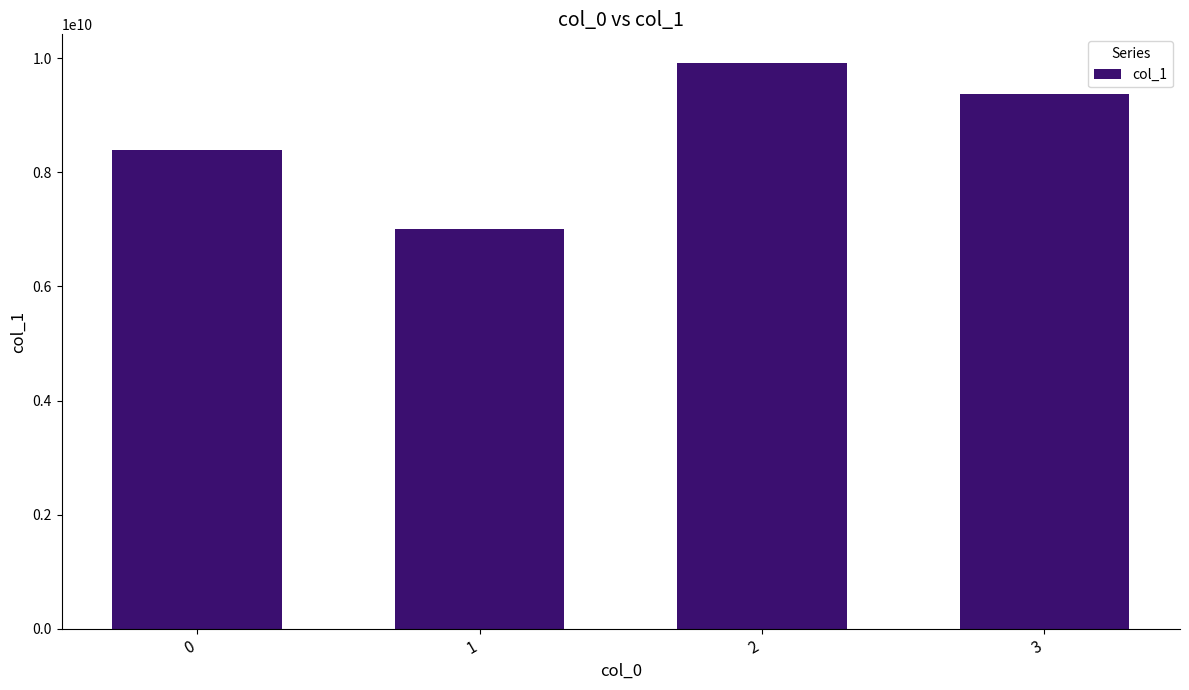

How many values are between 8392455030 and 9924023579?

3